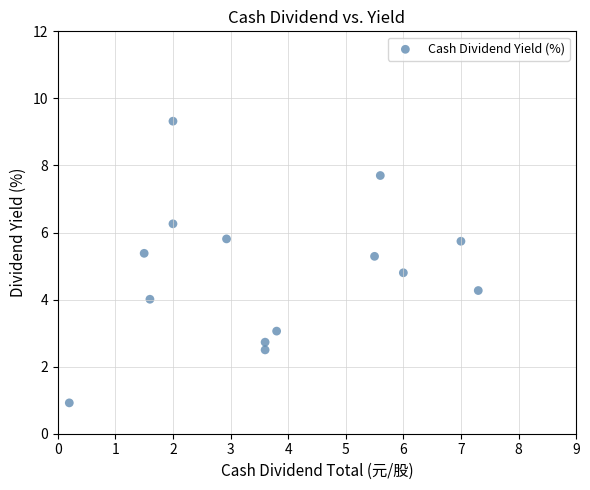

What is the range of X values (max minus min)?

7.1